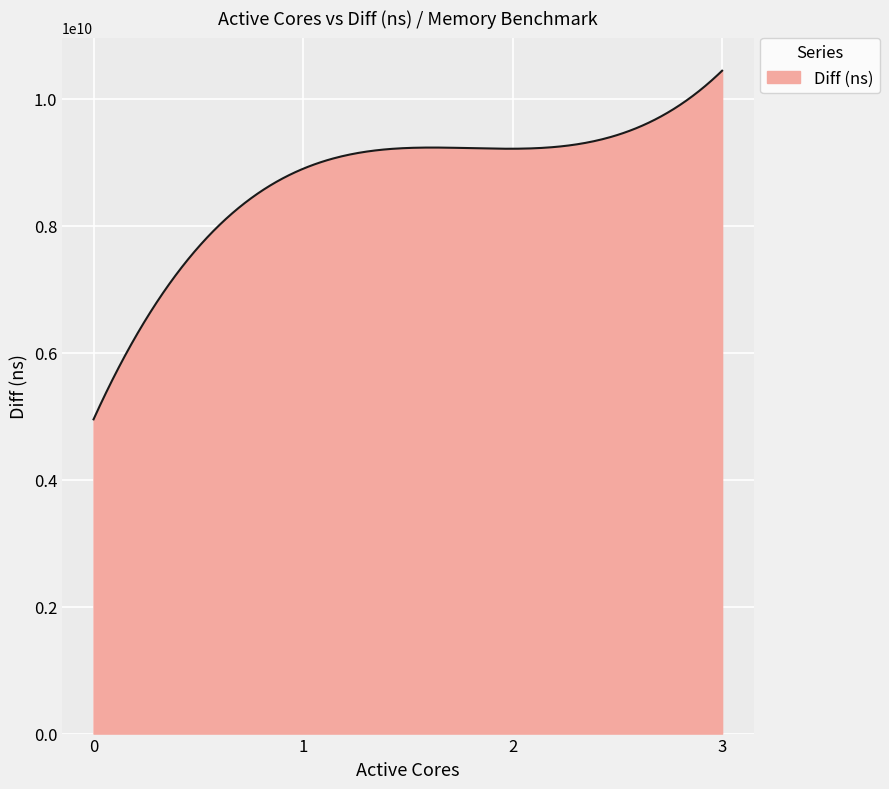

Does the chart have visible grid lines?

Yes